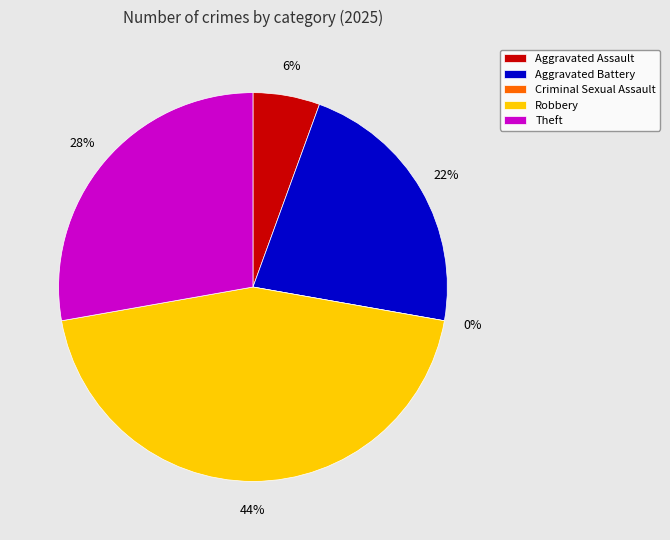

To the nearest percent, what percentage of the pie is Aggravated Assault?

6%